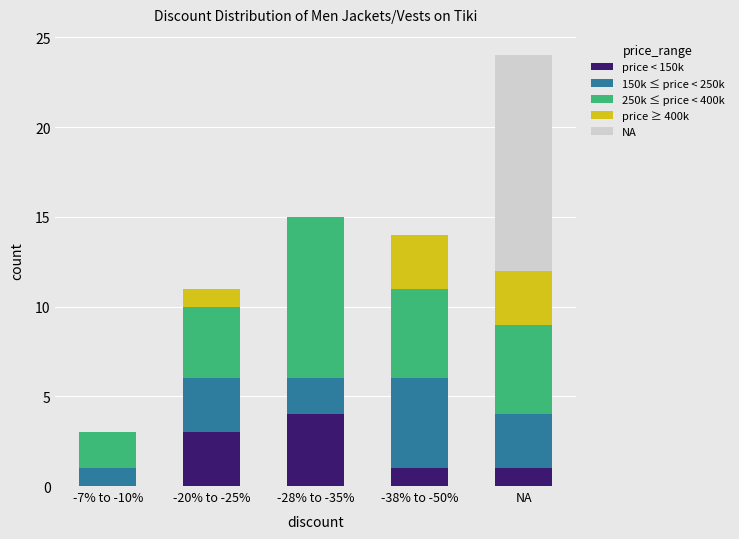

At which category is the sum across all series the highest?

NA